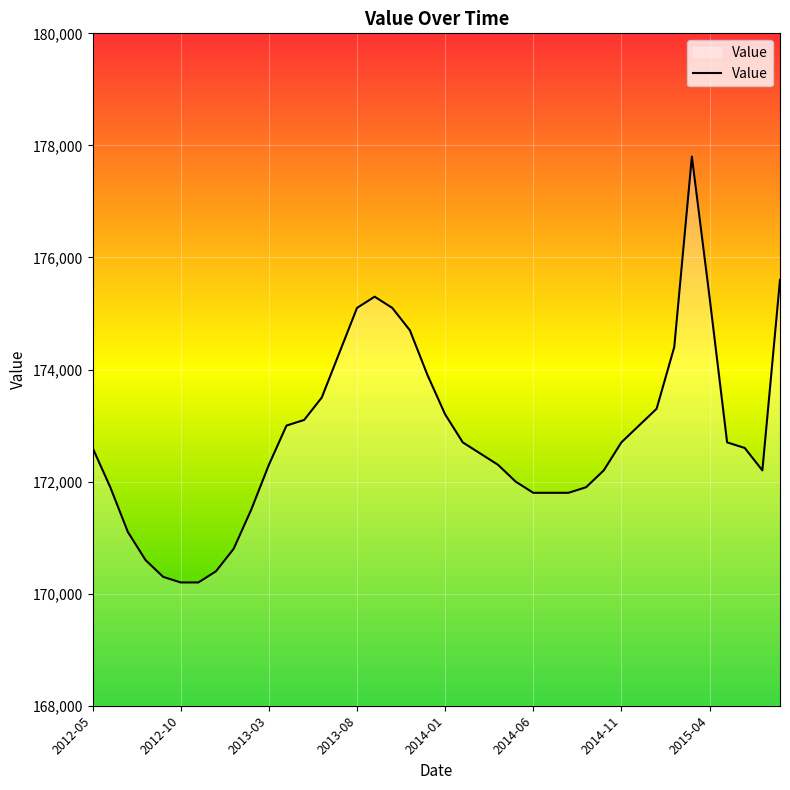

What is the difference between the maximum and minimum values?

7600